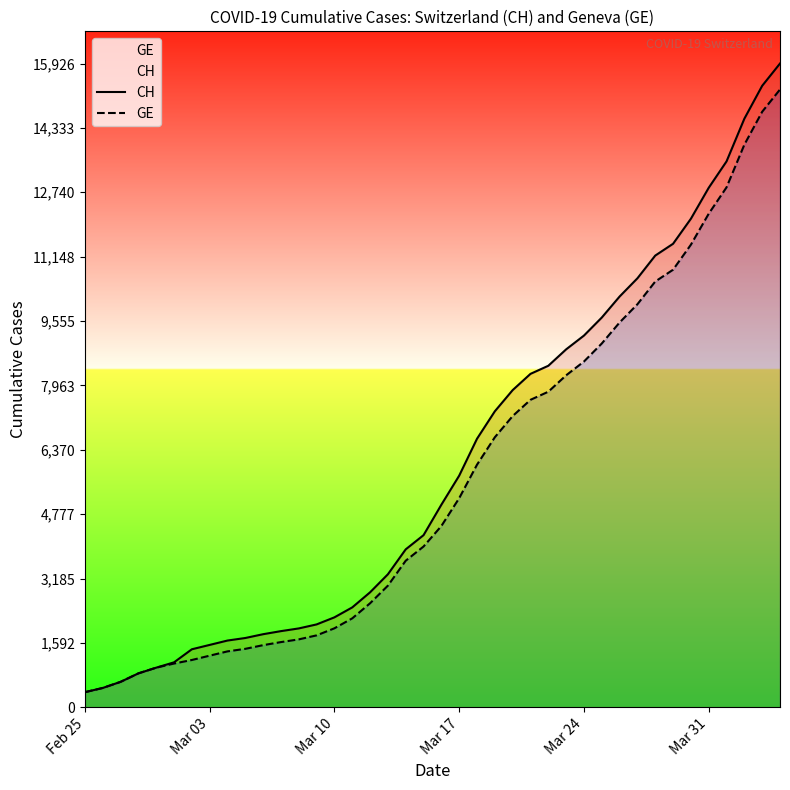

What is the total value across all series at Mar 24?

17750